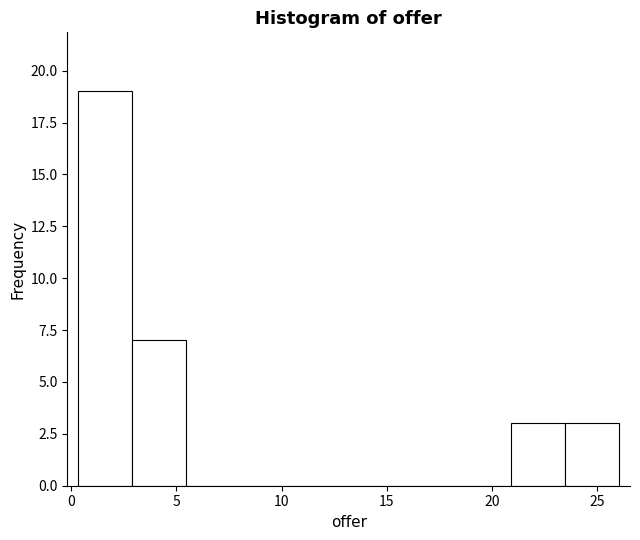

What is the height of the bar covering 23.5 to 26.0 on the x-axis? Neither the bar edges nor the heights are printed on the chart, so give them approximately, as read against the axes.

3